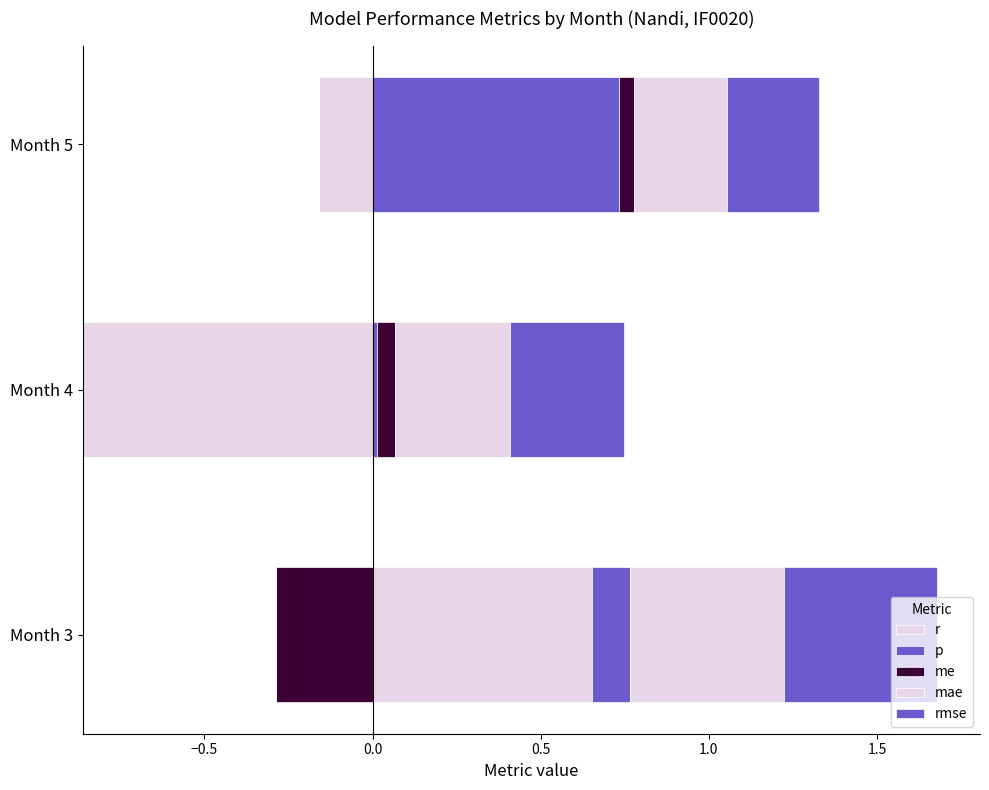

The p series shows 0.0 at Month 4. True or false?

False